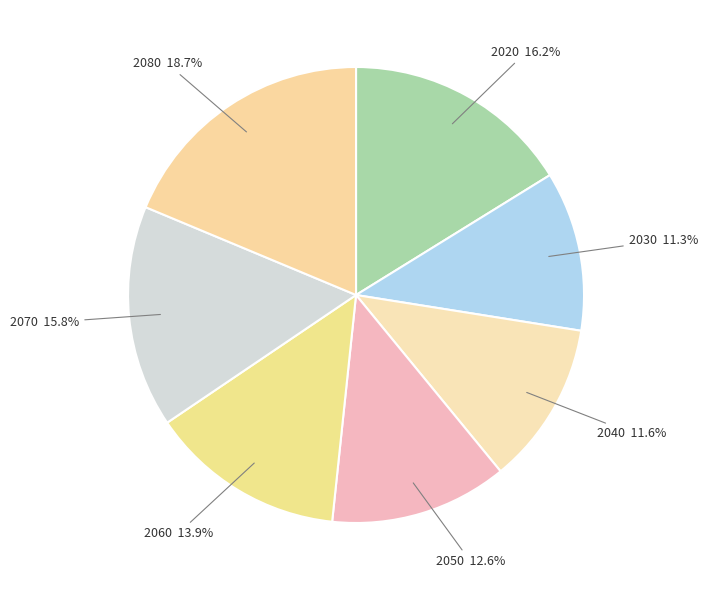

Between 2080 and 2040, which is larger?

2080